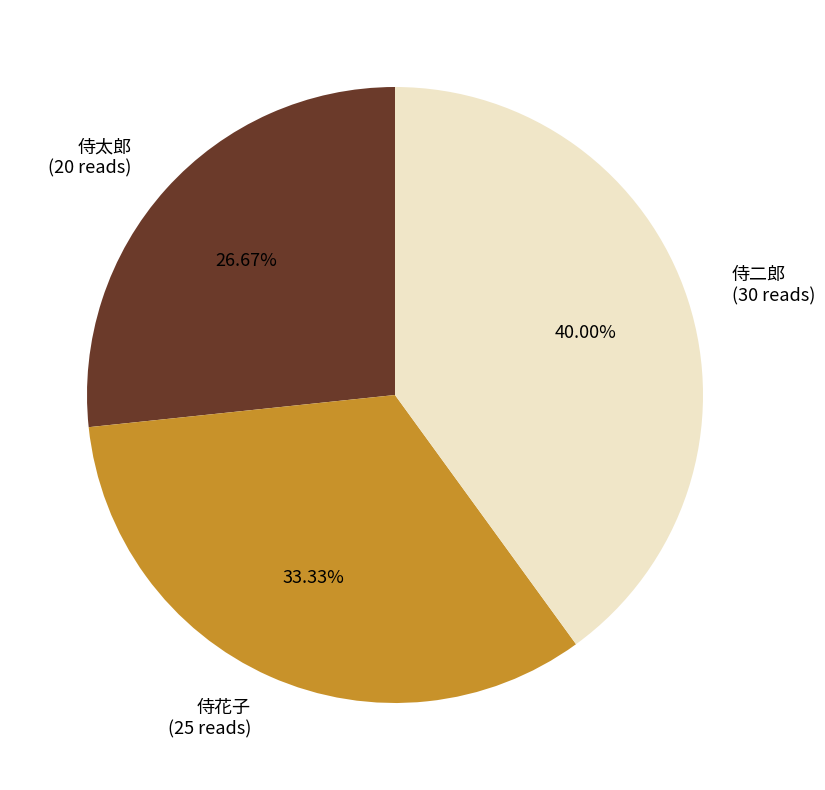

How many segments does this pie chart have?

3